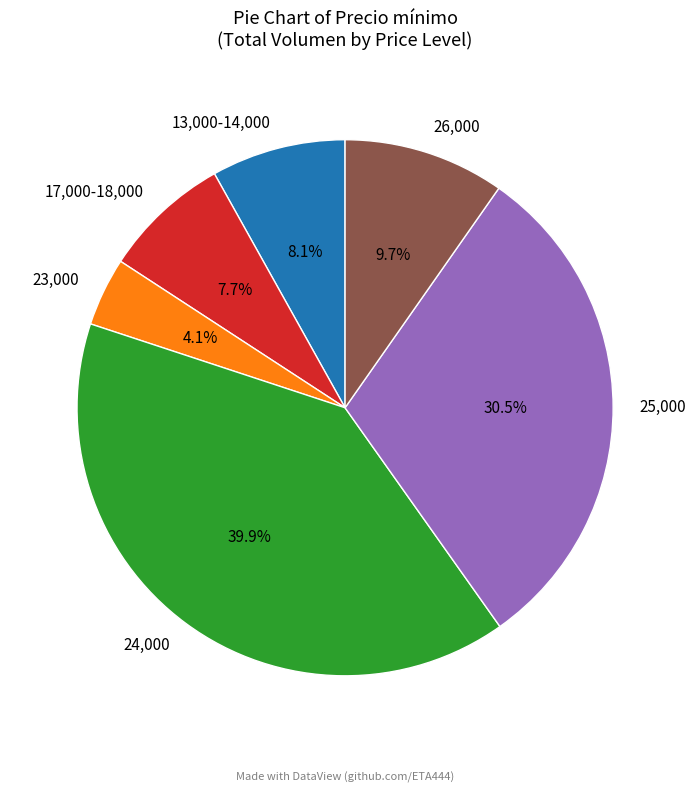

What is the ratio of the value at 13,000-14,000 to the value at 23,000?

2.0